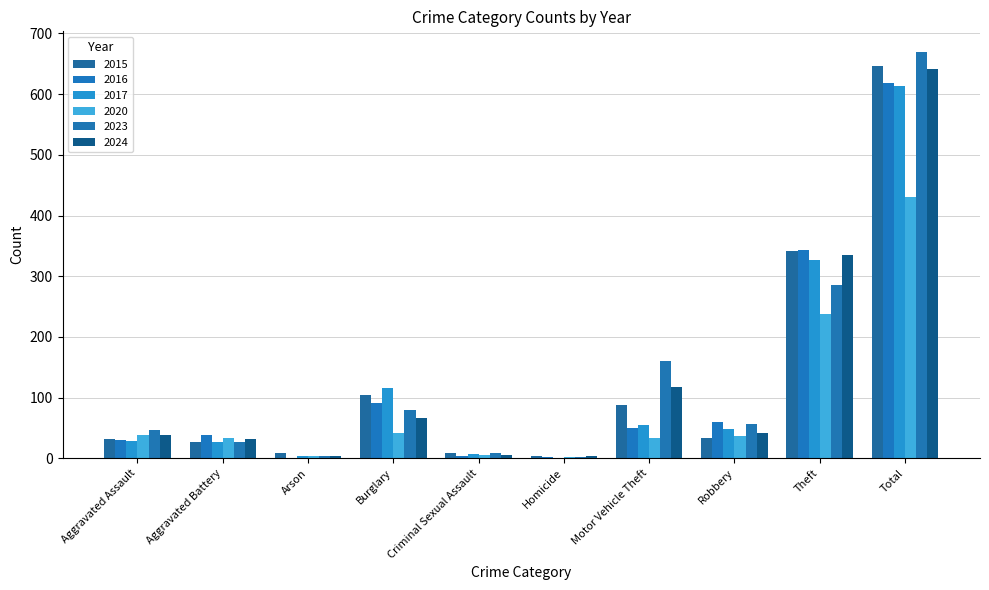

How many categories are shown in the chart?

10